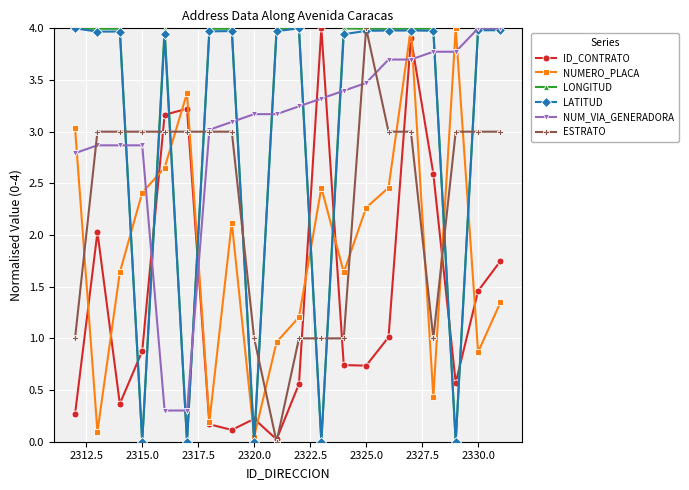

What is the maximum value for NUMERO_PLACA?

4.0